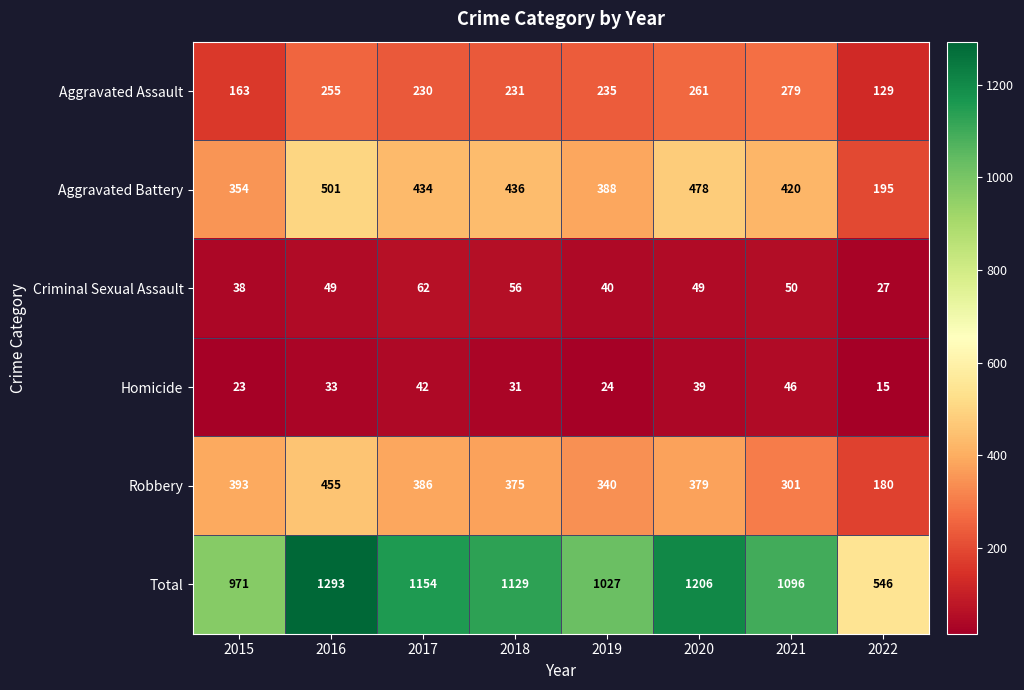

What is the sum of all Total values?

8422